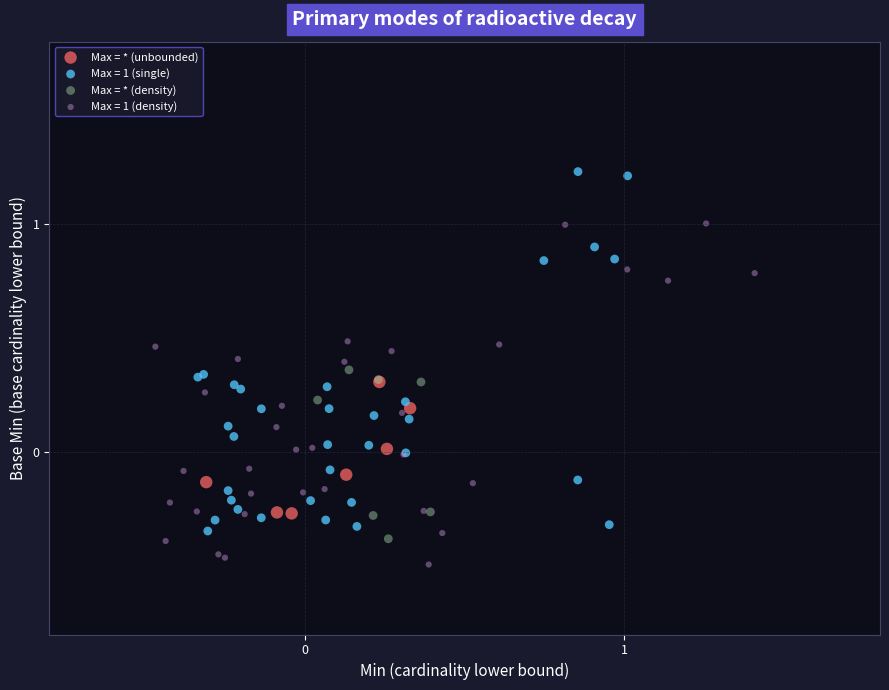

Which series contains the highest Y value?

Max = 1 (single)